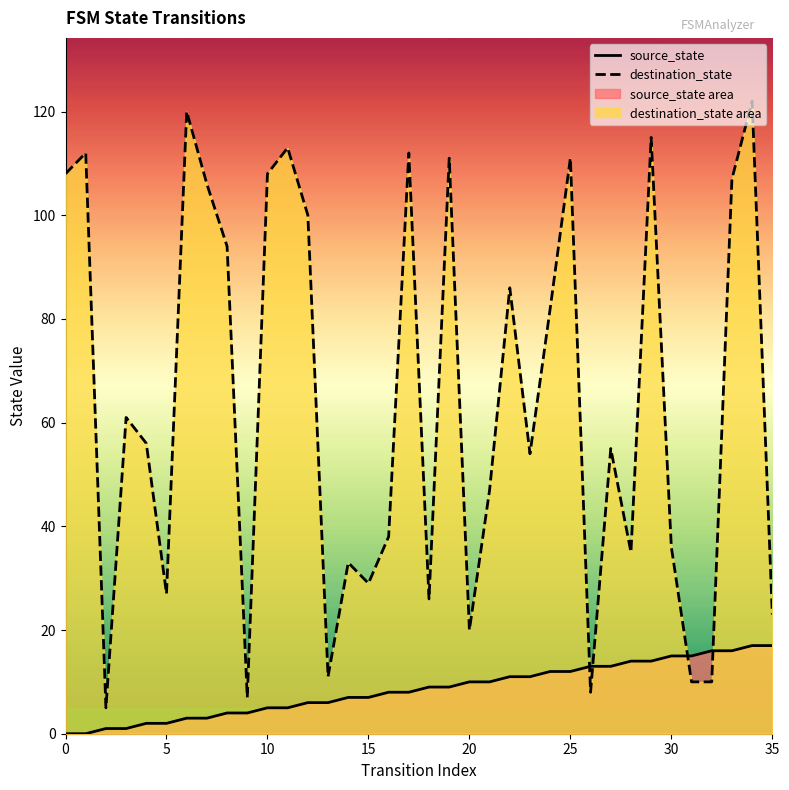

How many intersections are there between destination_state and source_state?

4